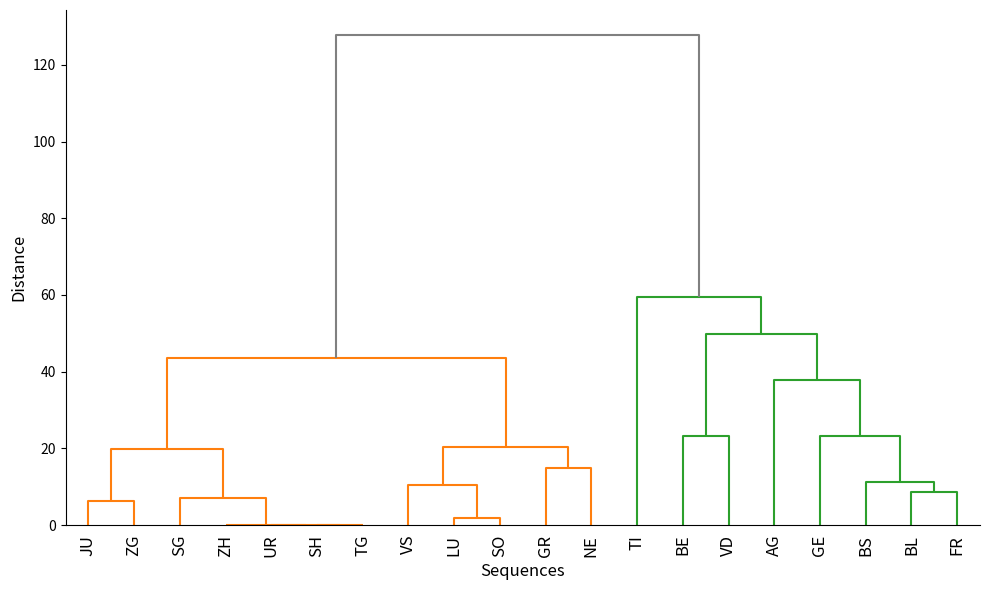

Rank the categories by LU value from lowest to highest.

0, 1, 2, 3, 4, 5, 6, 7, 8, 9, 10, 11, 12, 13, 14, 15, 17, 16, 18, 19